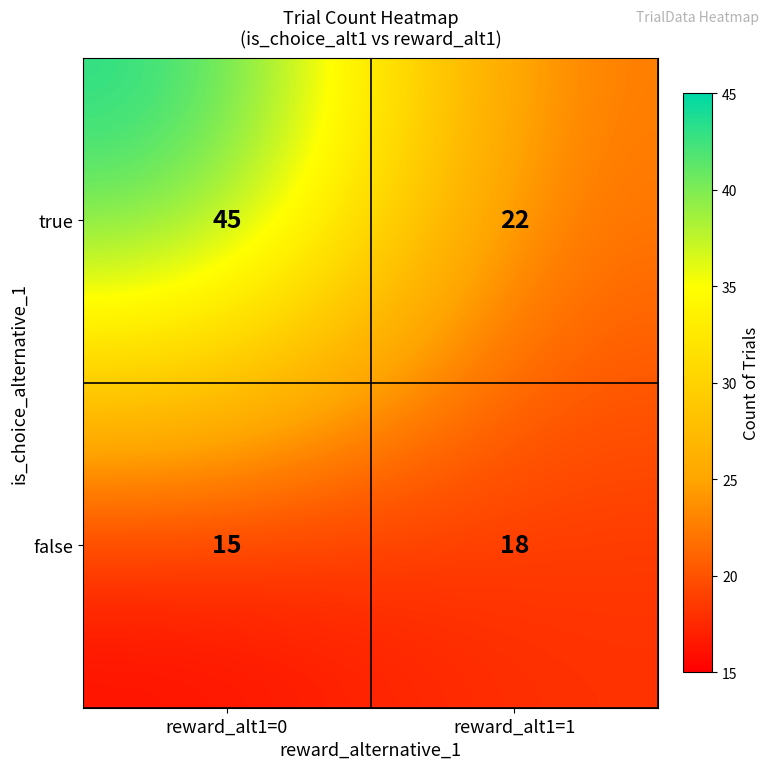

Reading left to right, list all the values displayed in this chart.

true: reward_alt1=0=45	reward_alt1=1=22
false: reward_alt1=0=15	reward_alt1=1=18